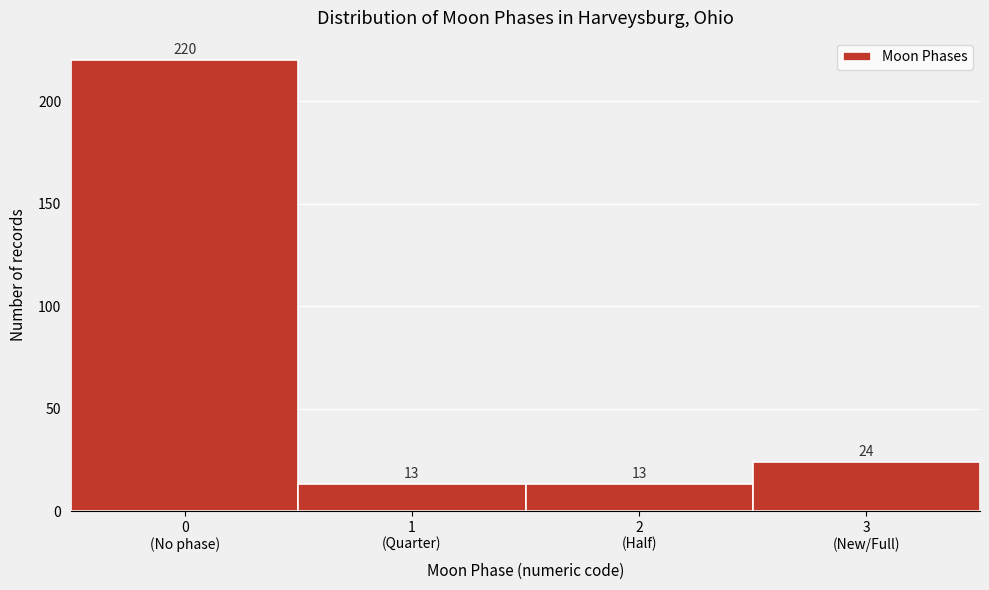

Reading right to left, extract all data points from this chart.

24	13	13	220